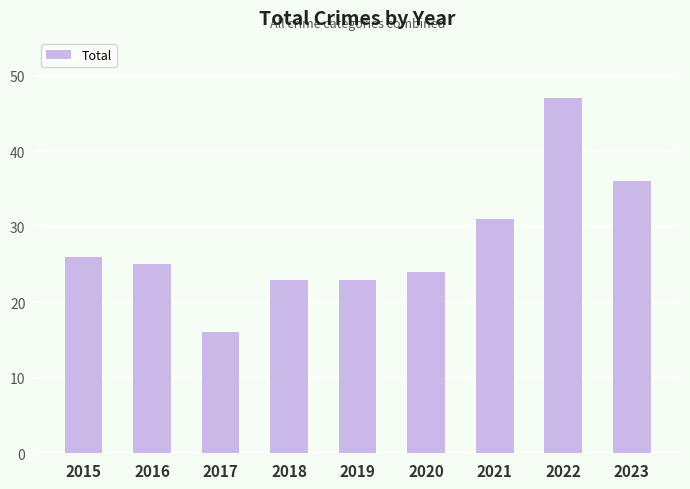

What is the difference between the second highest and minimum values?

20